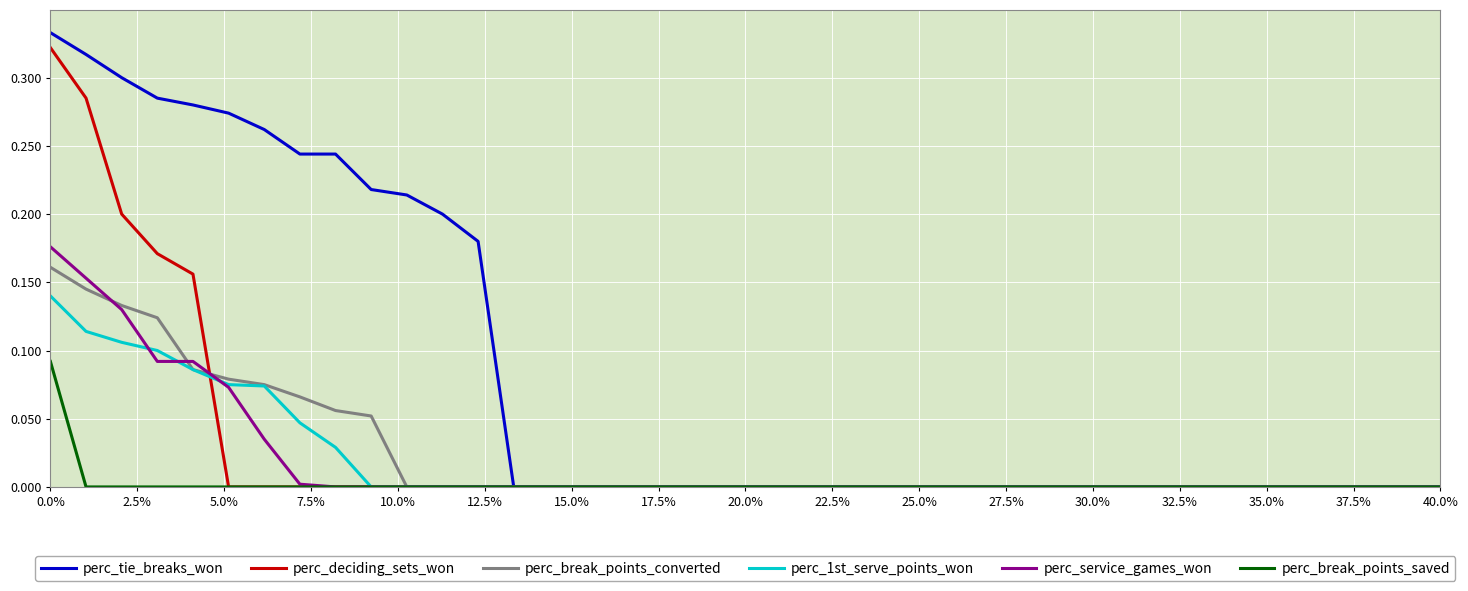

Which series has the largest range (max minus min)?

perc_tie_breaks_won